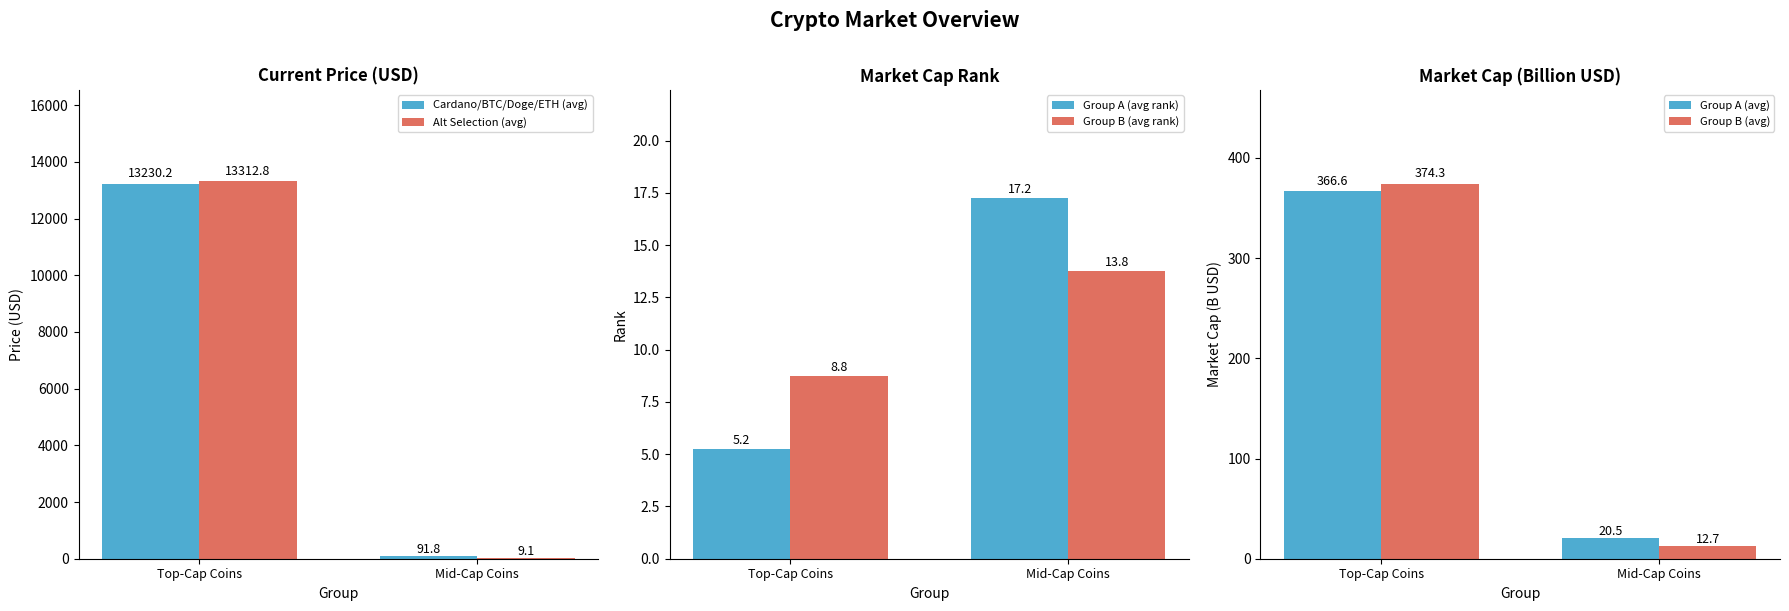

How many bars are there in each group?

6